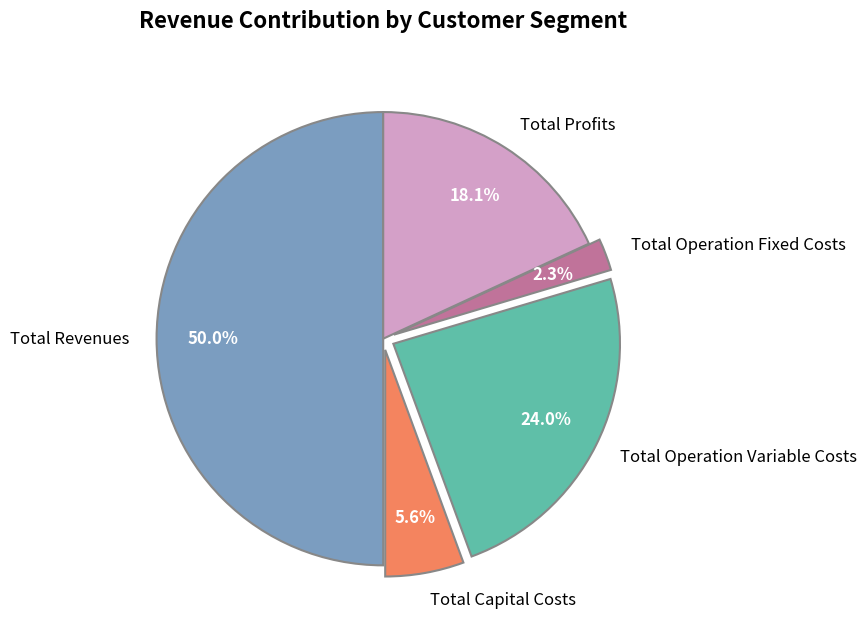

To the nearest percent, what portion does Total Capital Costs represent?

6%